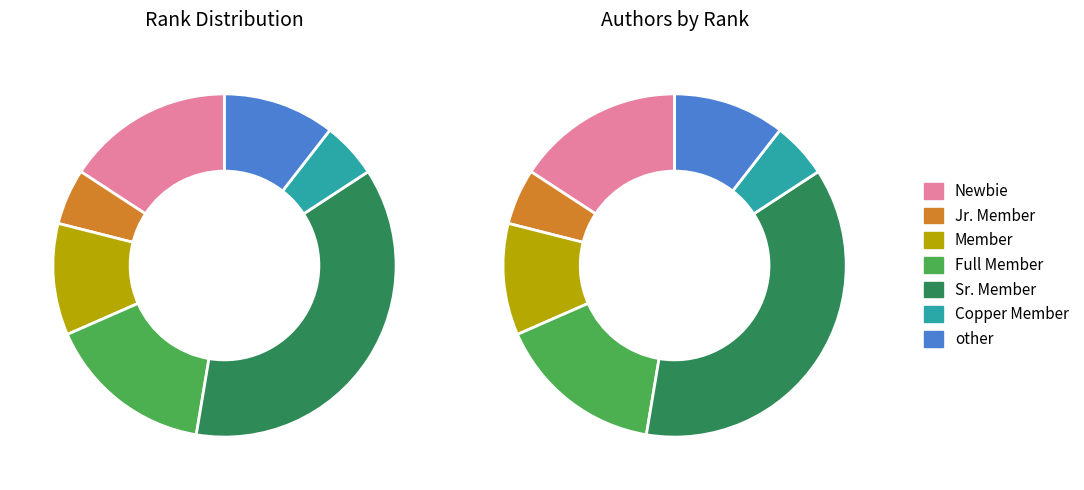

How many slices are in this pie chart?

7